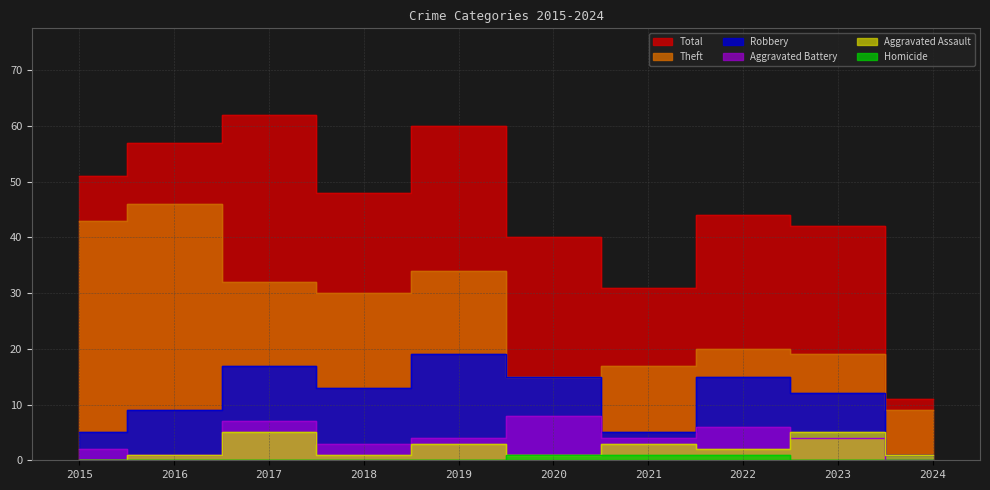

Between 2015 and 2024, which series saw the biggest shift?

Total